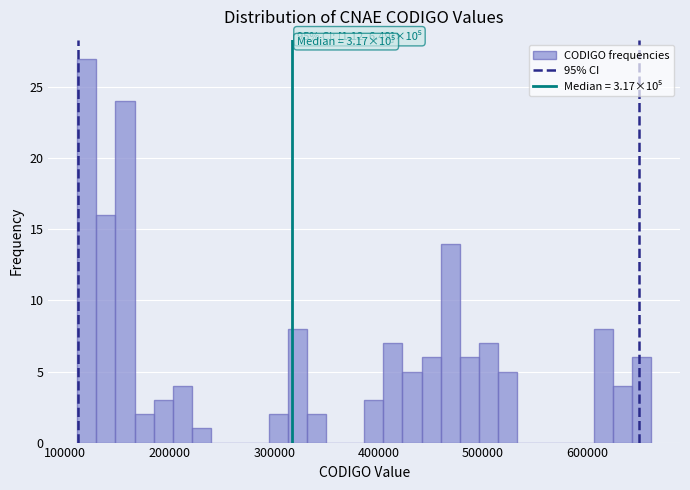

Around what value on the x-axis is the tallest bar? Give the approximate position of its centre, as read against the axis.

120000